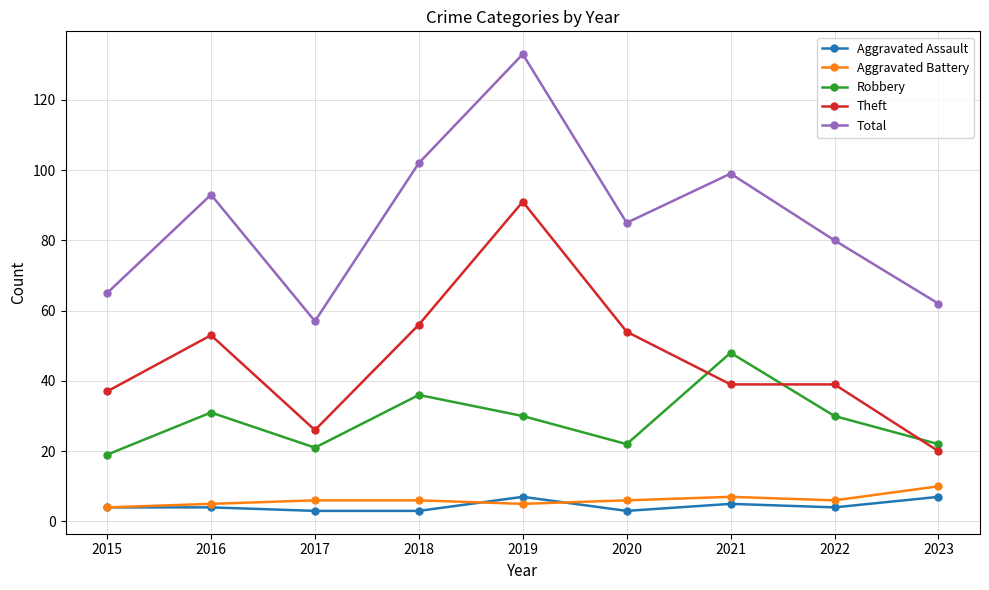

Which series has the largest total across all categories?

Total